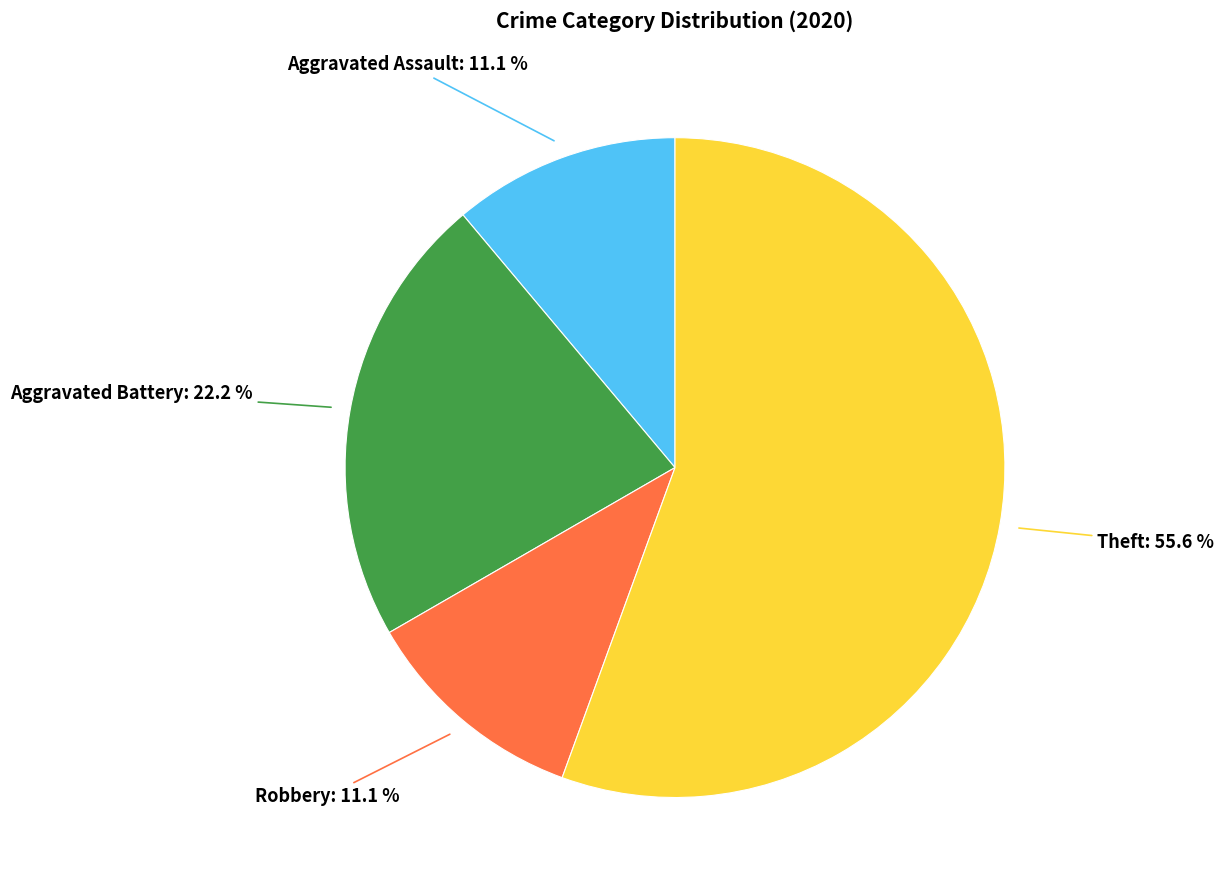

Does any single category account for the majority?

Yes